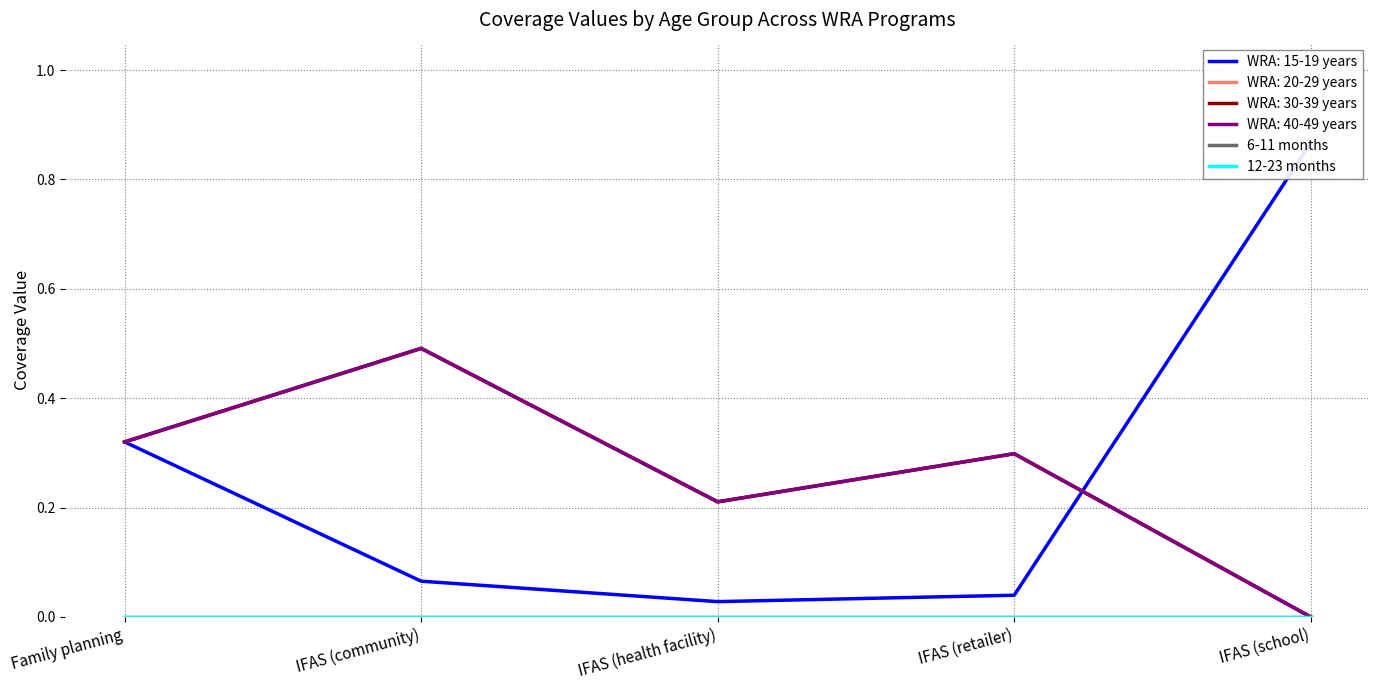

How many lines are shown in the chart?

6